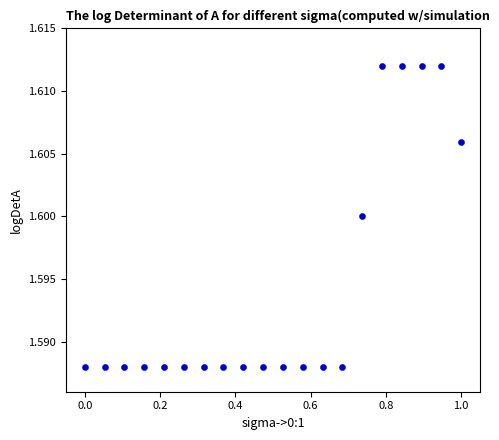

What is the range of X values (max minus min)?

1.0